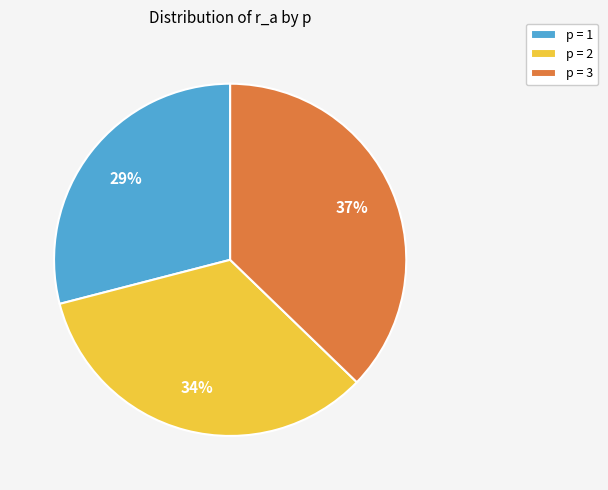

Is the sum of p = 1 and p = 3 greater than half?

Yes